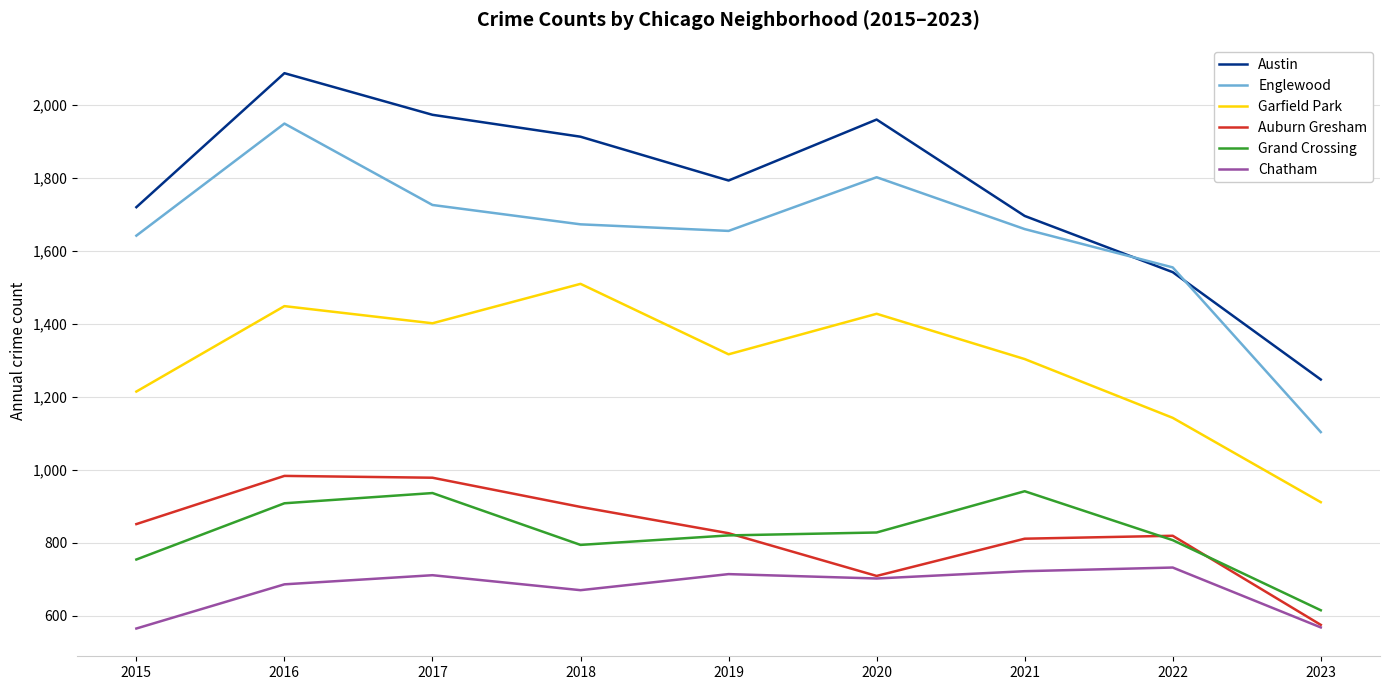

Count the number of categories in the chart.

9